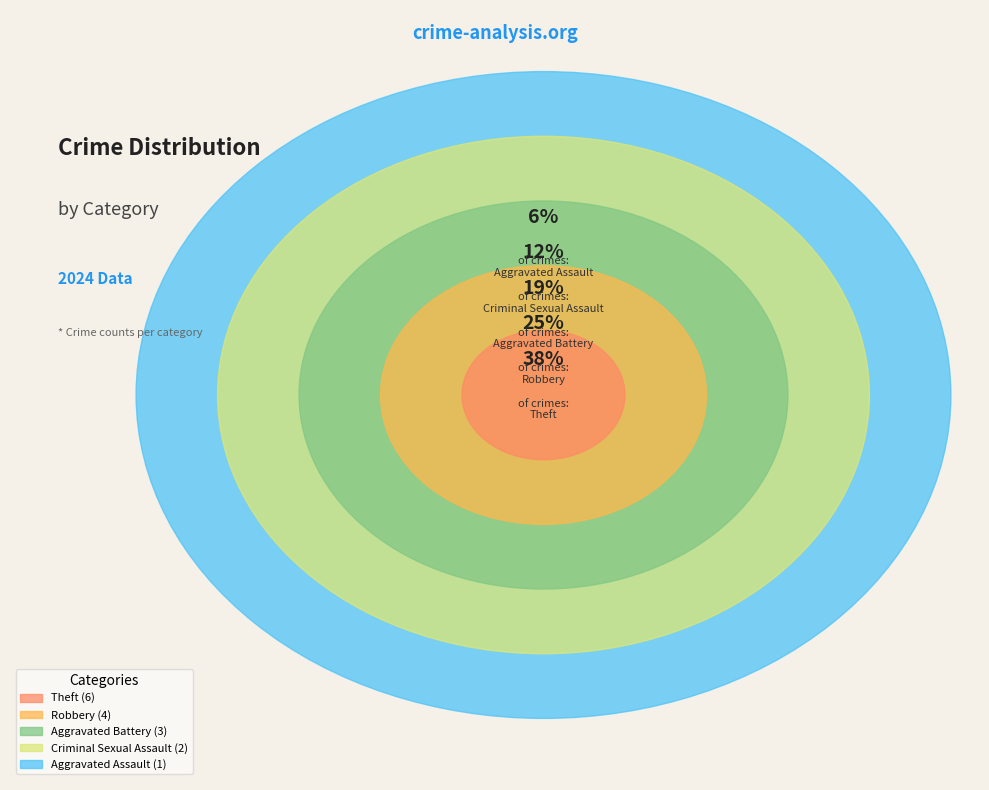

How many slices are in this pie chart?

5